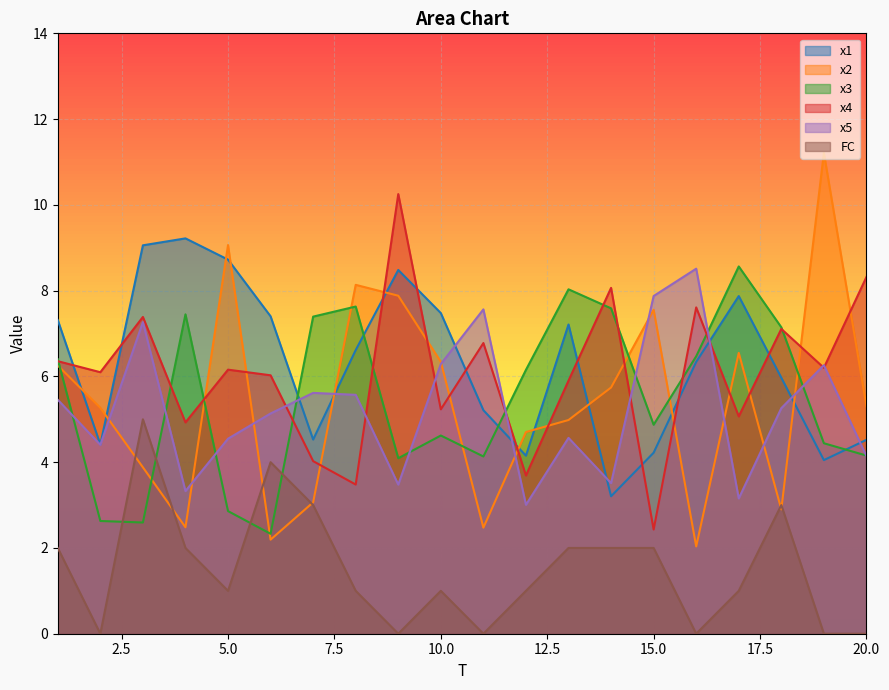

How many values in the FC series are below 1?

6